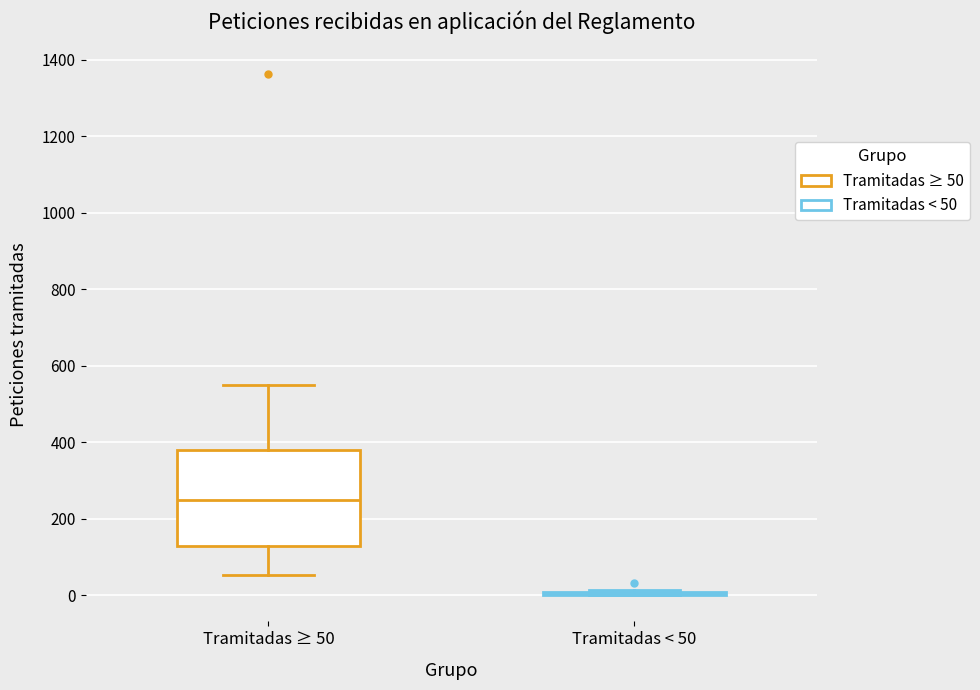

Reading left to right, read every box against the y-axis: the position of its median line, the range the box covers, and the ends of its whiskers. The values are not printed on the chart, so give them approximately, as read against the axis.

Tramitadas ≥ 50: median 240, box 120 to 380, whiskers 60 to 560
Tramitadas < 50: box collapsed to a line at 0, whiskers 0 to 20